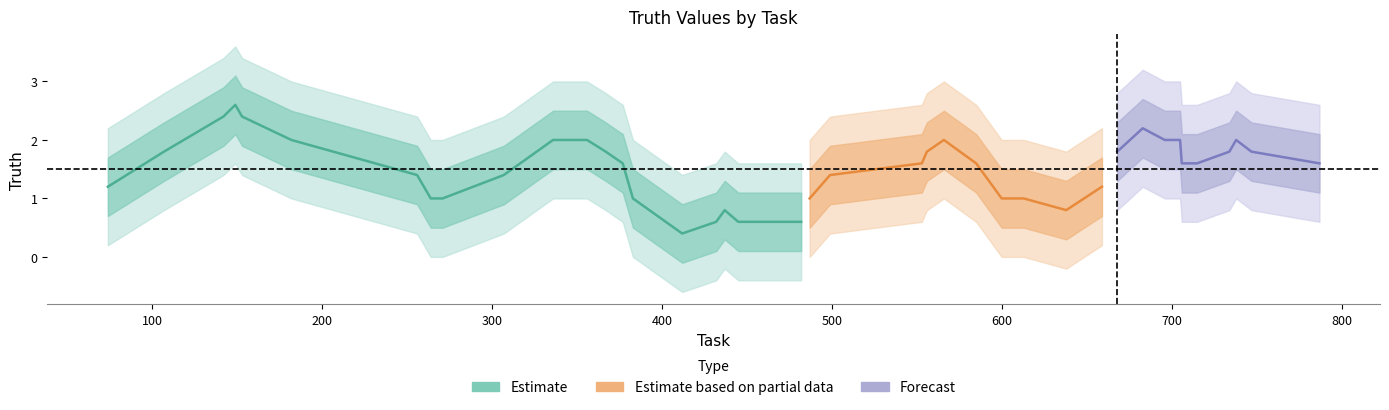

List the labels in order of value, smallest first.

264, 271, 377, 383, 432, 437, 499, 613, 638, 256, 307, 445, 482, 487, 600, 668, 706, 715, 734, 74, 107, 142, 412, 553, 566, 585, 659, 705, 787, 149, 153, 182, 336, 356, 367, 556, 683, 696, 738, 747